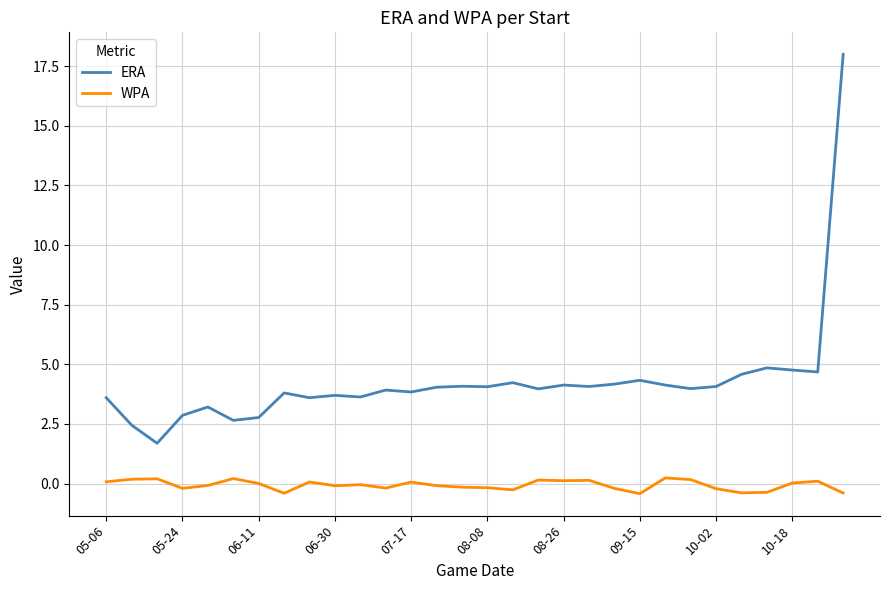

True or false: WPA and ERA cross at least once.

False